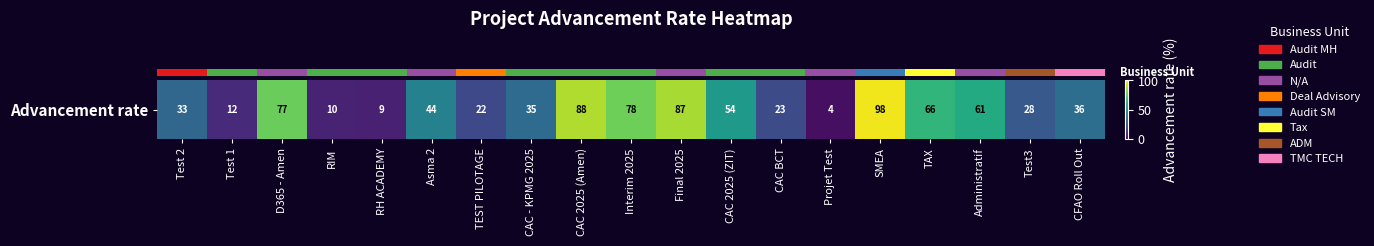

Where does the data first go above 36?

D365 - Amen